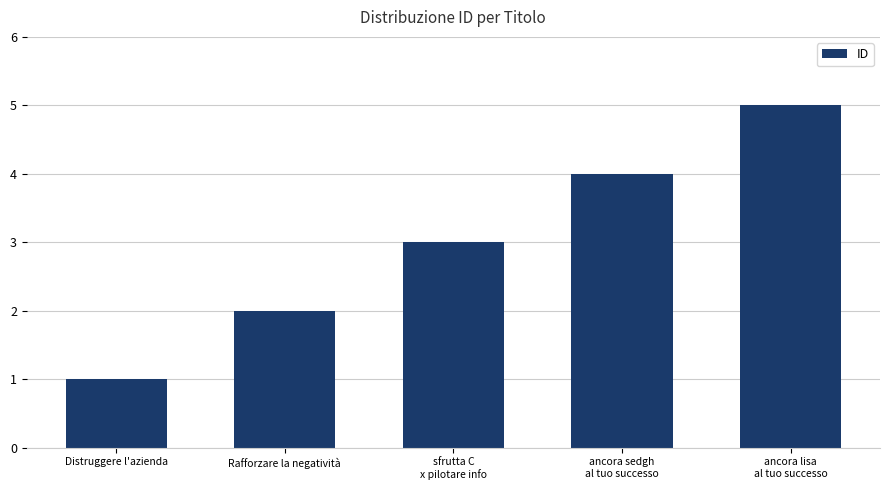

Which has a higher value, ancora lisa
al tuo successo or Distruggere l'azienda?

ancora lisa
al tuo successo